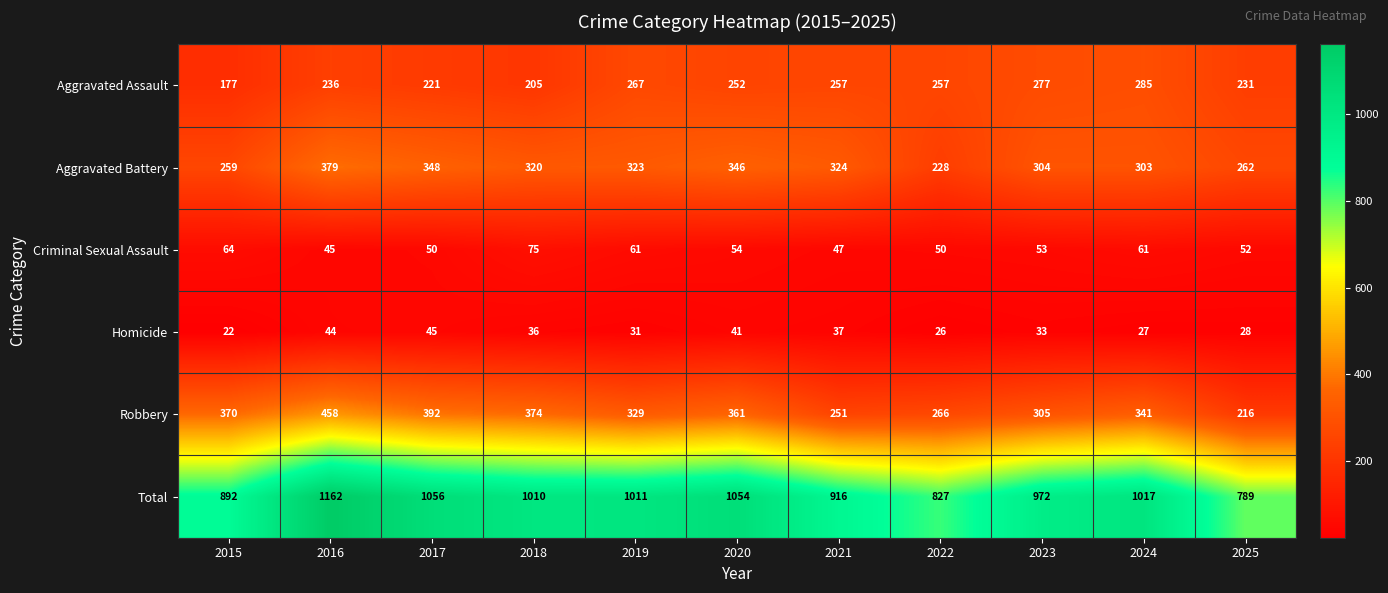

Is the value of Criminal Sexual Assault at 2021 greater than the value of Homicide at 2019?

Yes